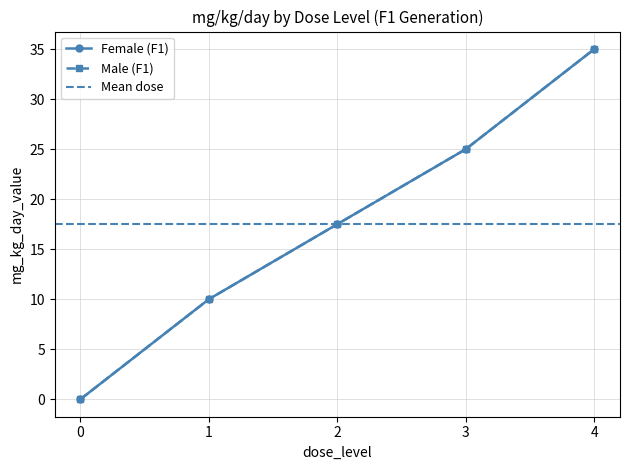

Is the value of Male (F1) at 1 greater than the value of Female (F1) at 1?

No